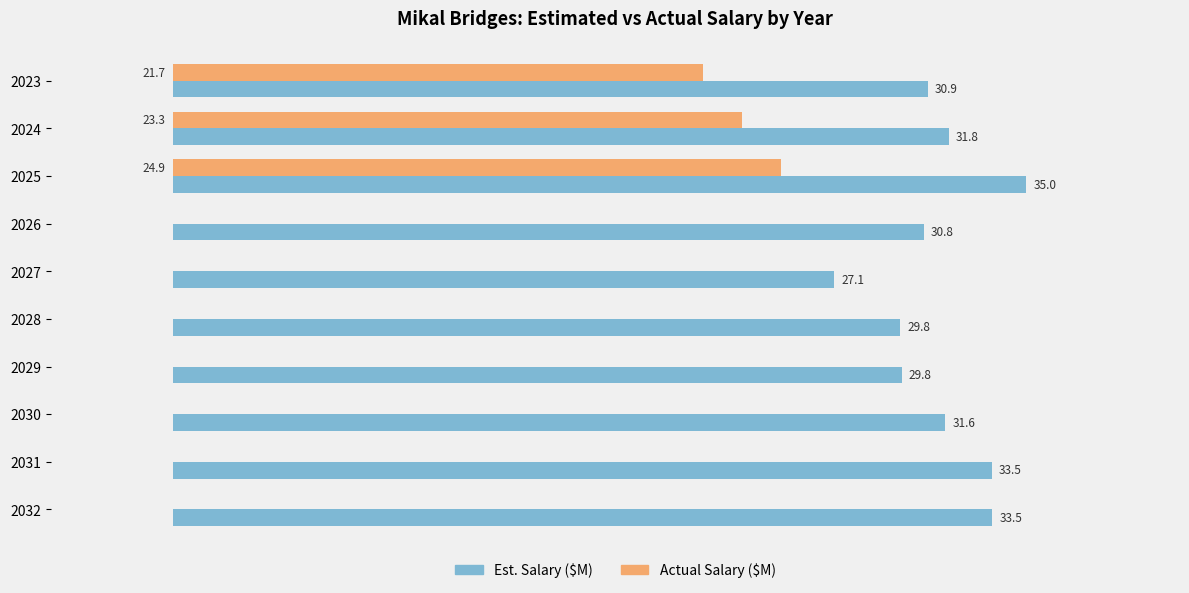

Which series changed the most between 2026 and 2030?

Est. Salary ($M)